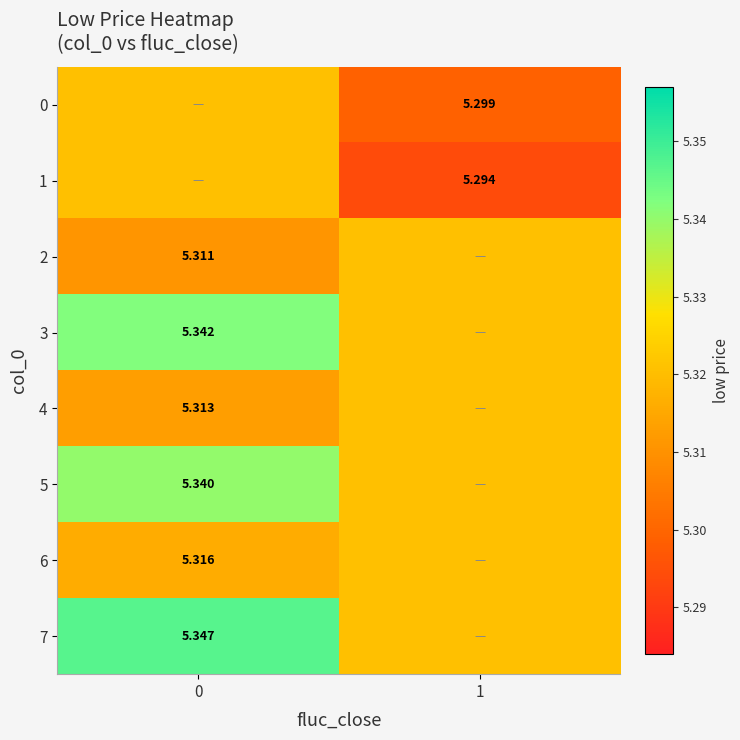

Which series has the widest spread of values?

1